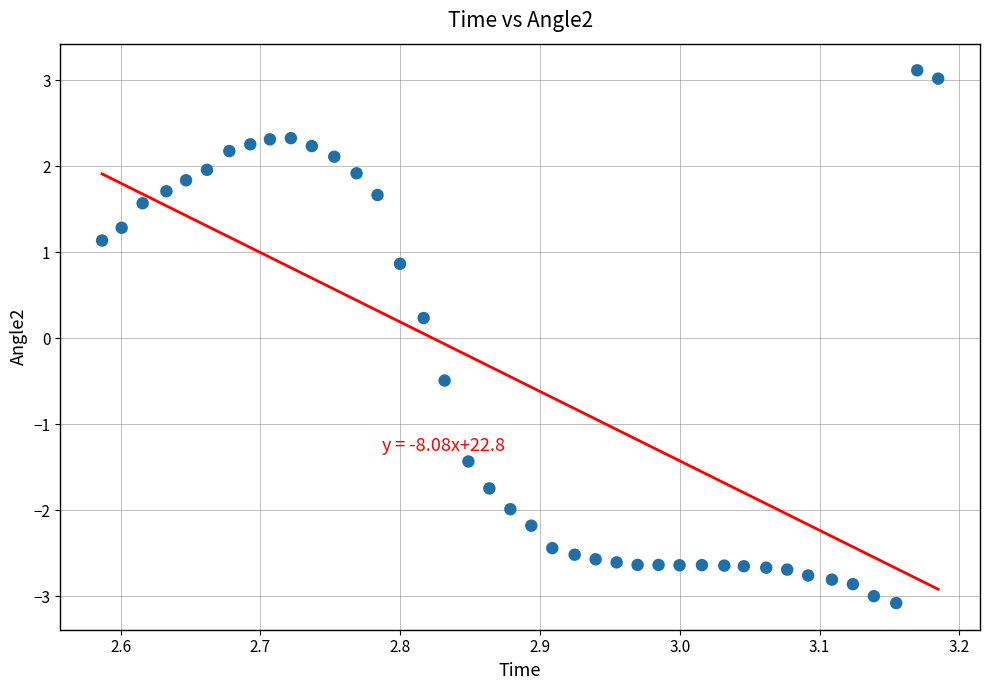

What is the range of Y values (max minus min)?

6.2